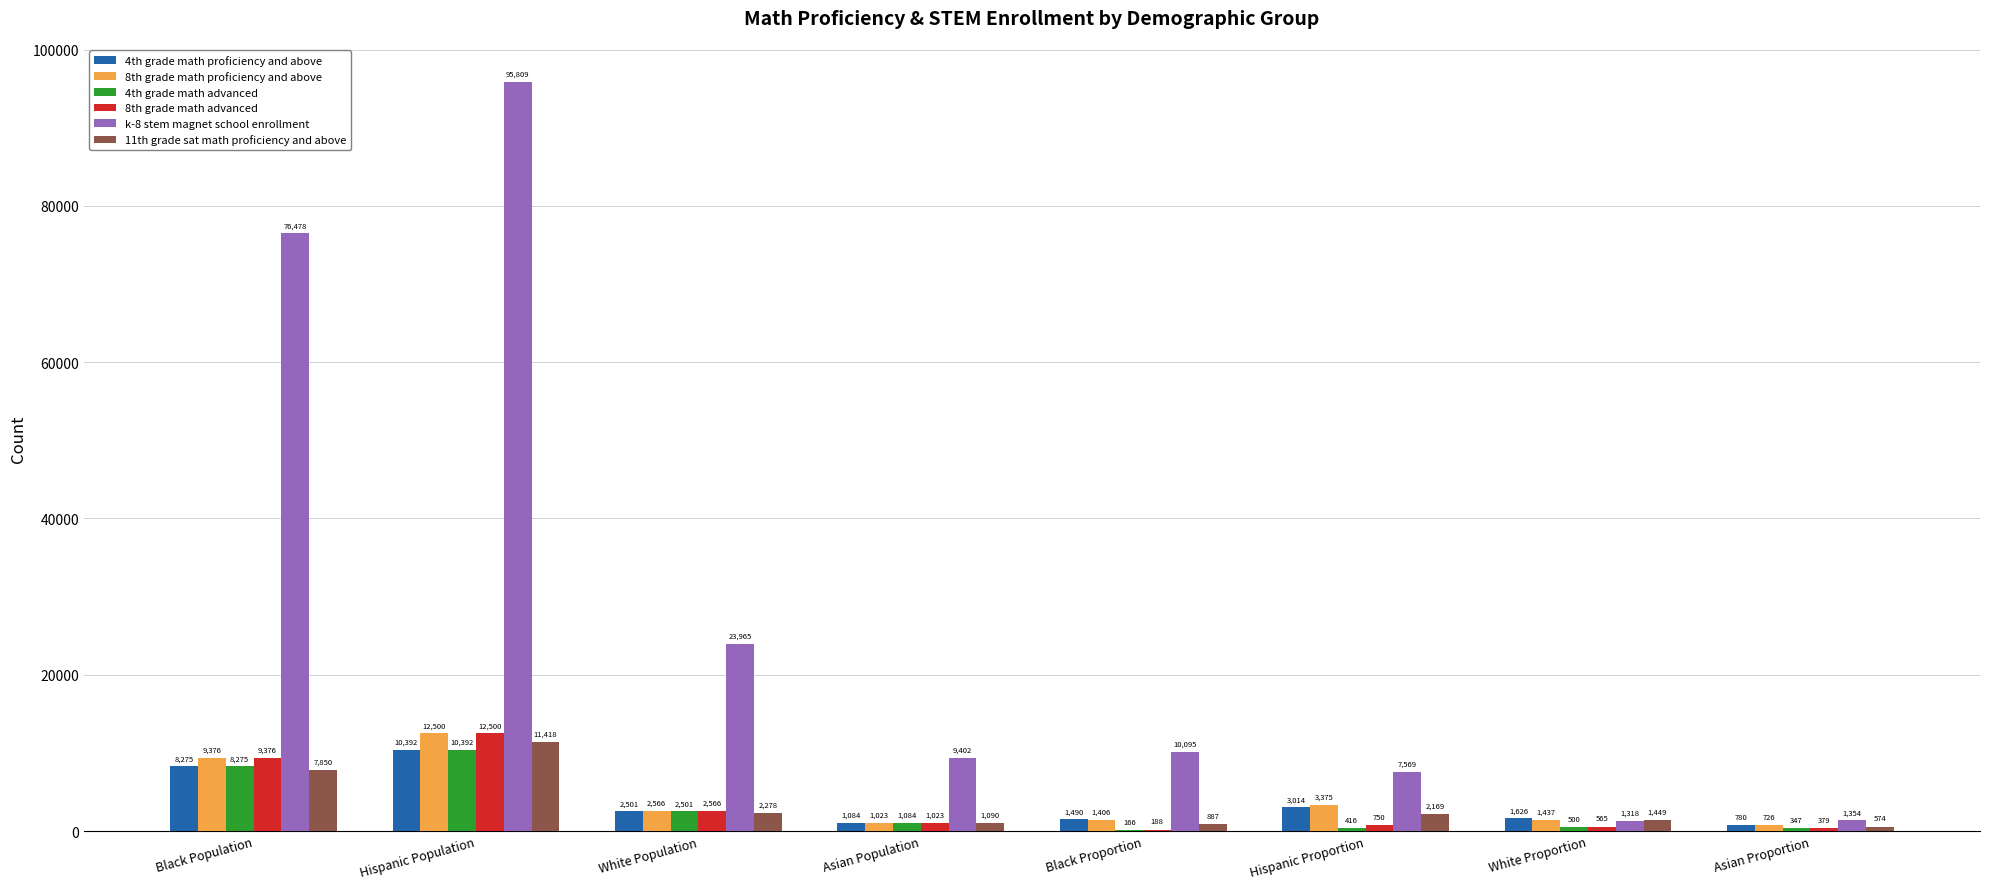

What is the maximum value shown in the chart?

95809